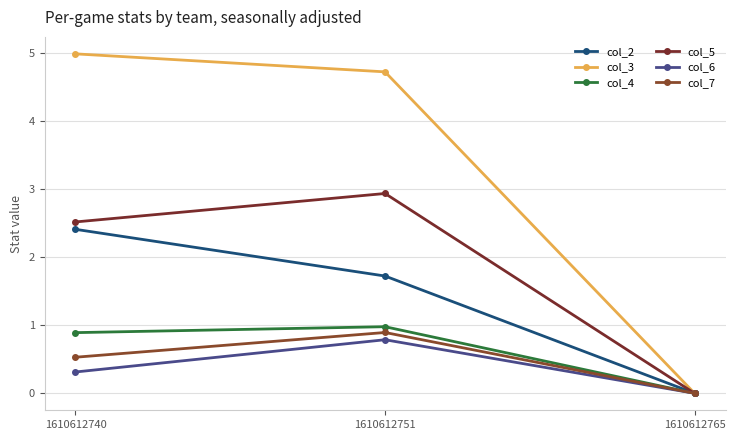

At which label is col_4 closest to 0?

1610612765